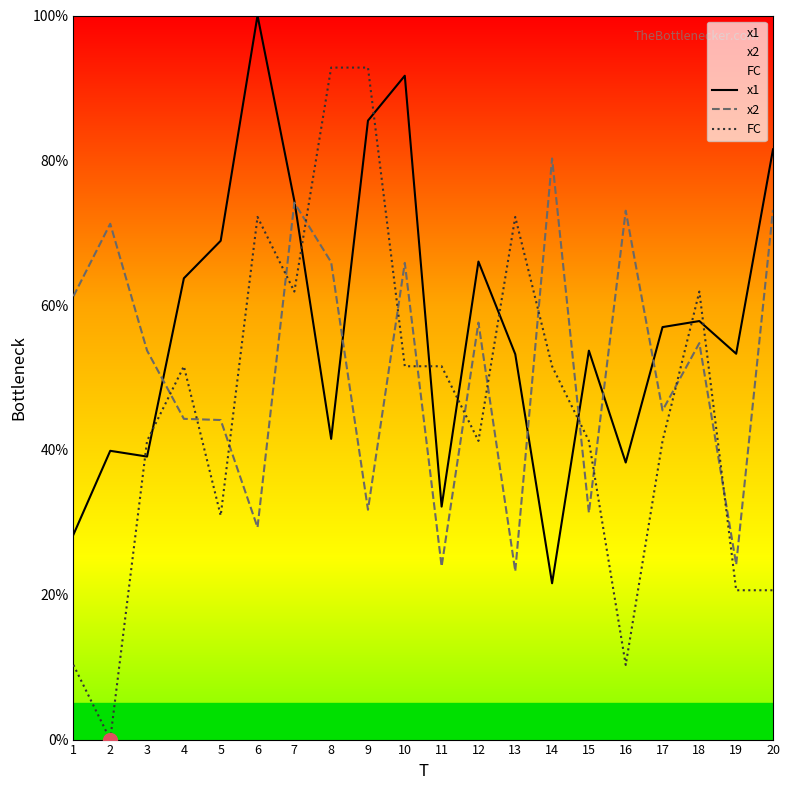

Reading left to right, list all the values displayed in this chart.

x1: 1=28.3	2=39.9	3=39.1	4=63.7	5=68.9	6=100.0	7=74.4	8=41.5	9=85.5	10=91.7	11=32.2	12=66.0	13=53.2	14=21.6	15=53.7	16=38.3	17=57.0	18=57.8	19=53.3	20=81.5
x2: 1=61.2	2=71.2	3=53.7	4=44.3	5=44.1	6=29.3	7=74.1	8=65.9	9=31.7	10=65.8	11=23.9	12=57.6	13=23.3	14=80.3	15=31.3	16=73.0	17=45.5	18=54.8	19=24.2	20=73.2
FC: 1=10.3	2=0.0	3=41.2	4=51.6	5=30.9	6=72.2	7=61.9	8=92.8	9=92.8	10=51.6	11=51.6	12=41.2	13=72.2	14=51.6	15=41.2	16=10.3	17=41.2	18=61.9	19=20.6	20=20.6